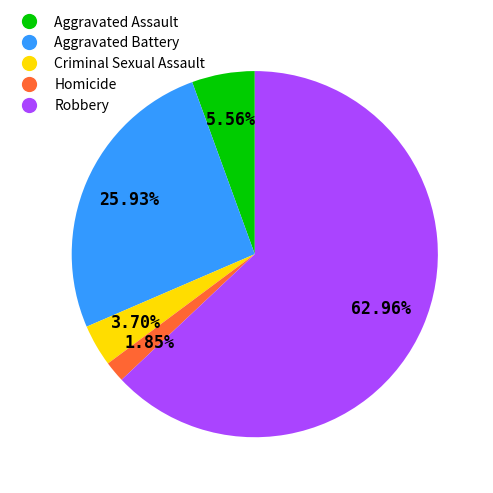

To the nearest percent, what is the difference between the Aggravated Battery and Aggravated Assault slice percentages?

20%